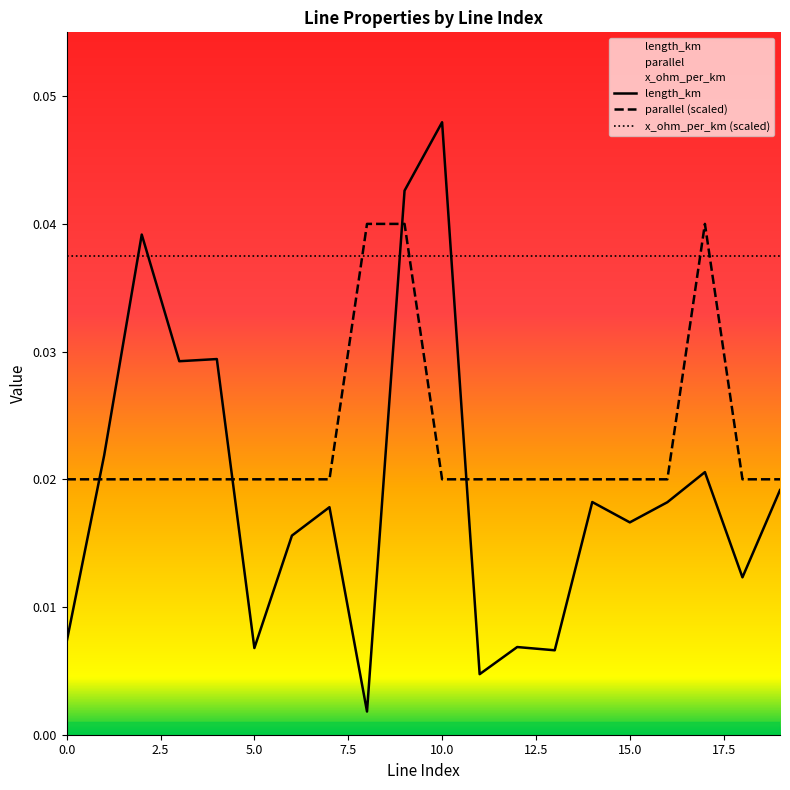

Rank the categories by parallel value from highest to lowest.

8, 9, 17, 0, 1, 2, 3, 4, 5, 6, 7, 10, 11, 12, 13, 14, 15, 16, 18, 19